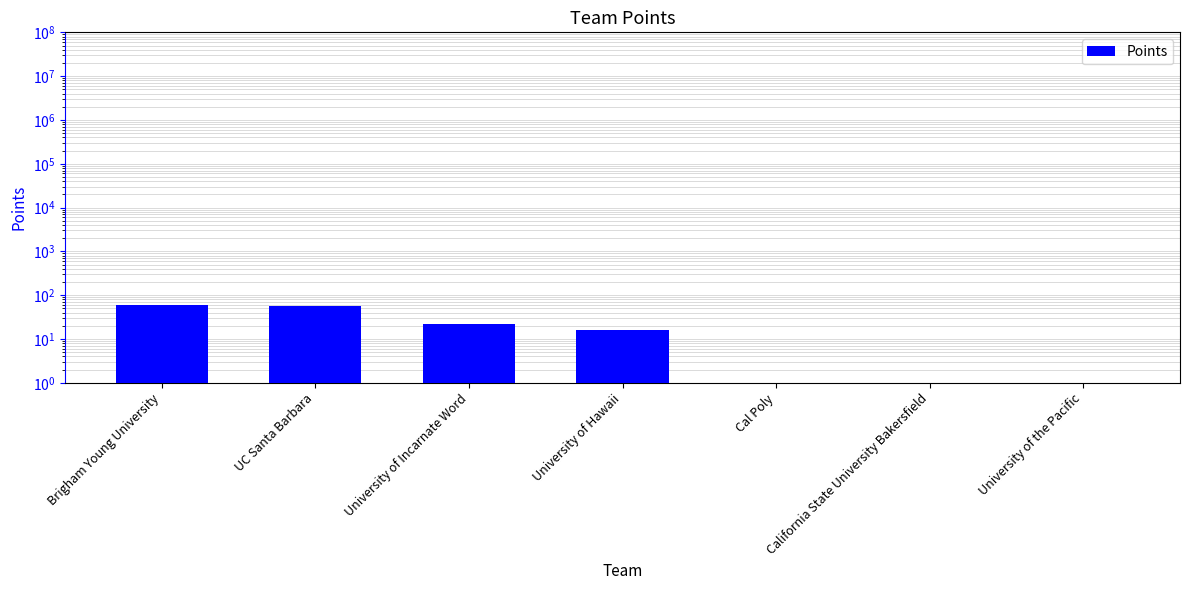

List the labels in order of value, largest first.

Brigham Young University, UC Santa Barbara, University of Incarnate Word, University of Hawaii, Cal Poly, California State University Bakersfield, University of the Pacific